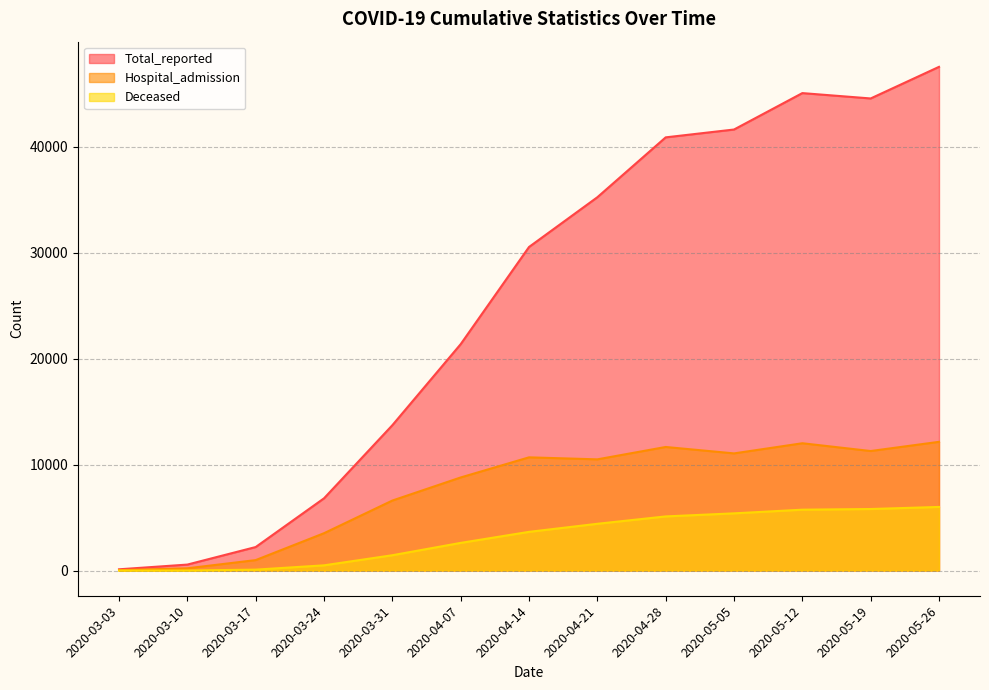

What is the spread (max minus min) of values at 2020-03-03?

119